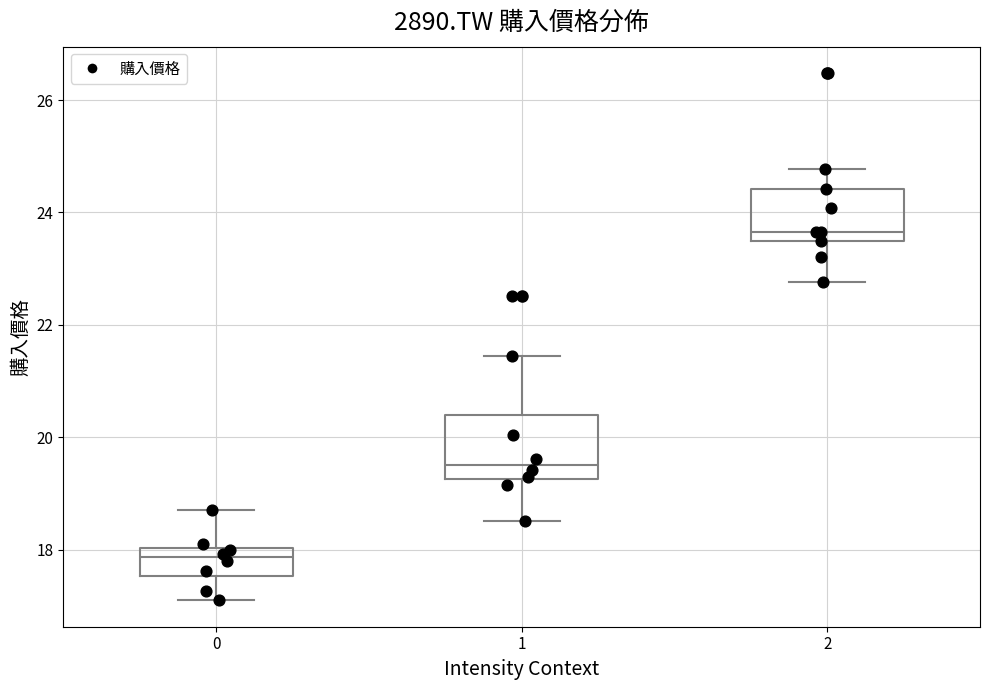

Comparing the boxes themselves (not the whiskers), which one is the tallest?

1